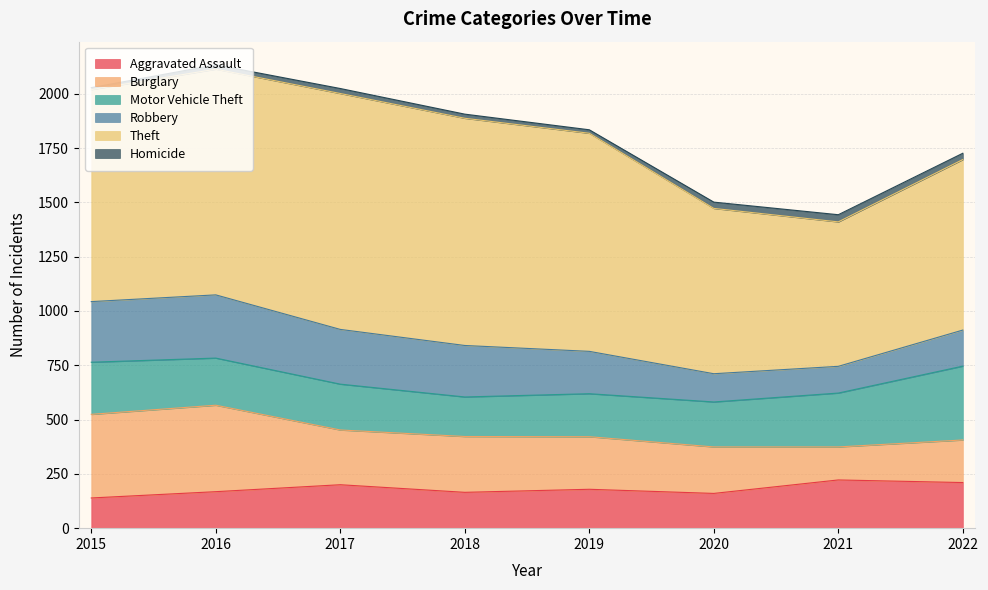

Rank the series by their maximum value, from highest to lowest.

Theft, Burglary, Motor Vehicle Theft, Robbery, Aggravated Assault, Homicide